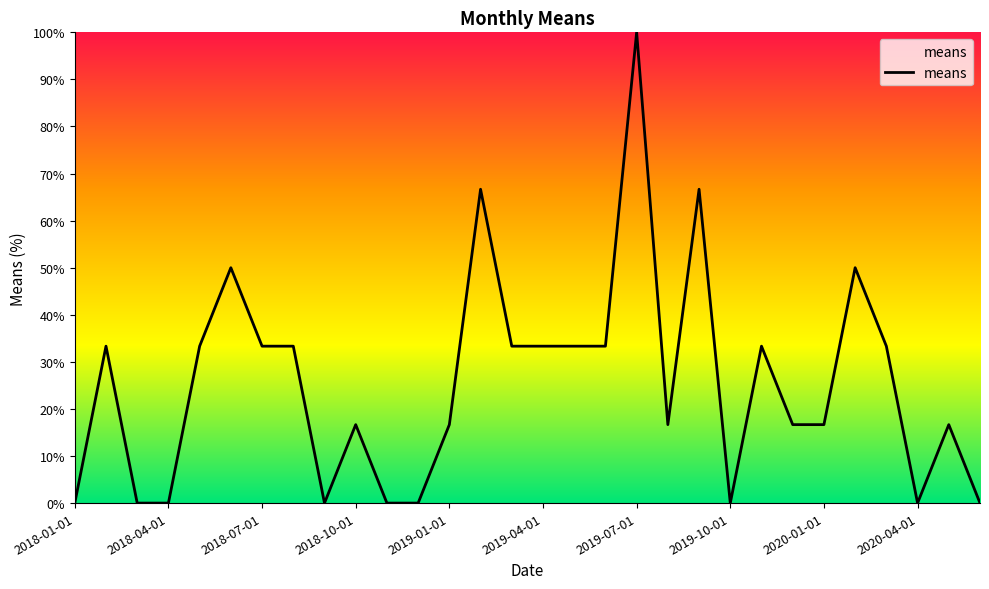

How many series are shown in this chart?

1